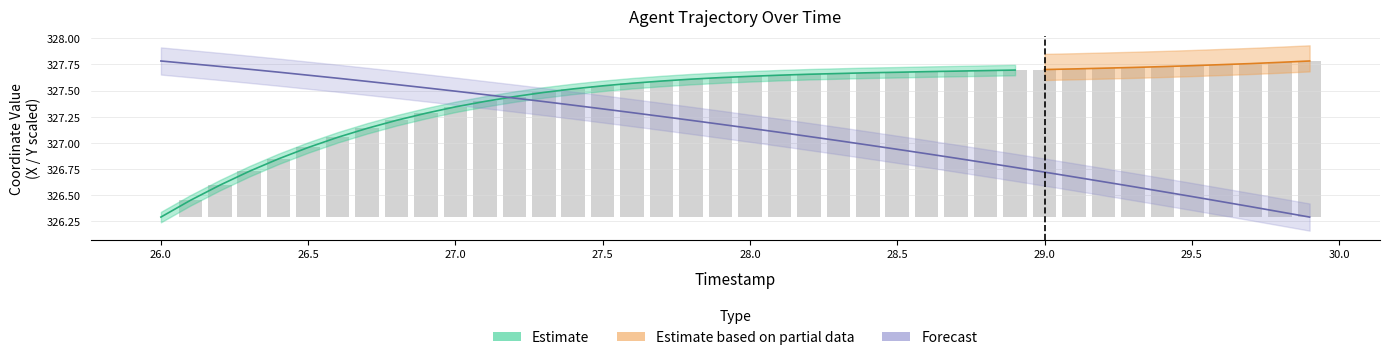

Read the Y value at 27.8.

327.2